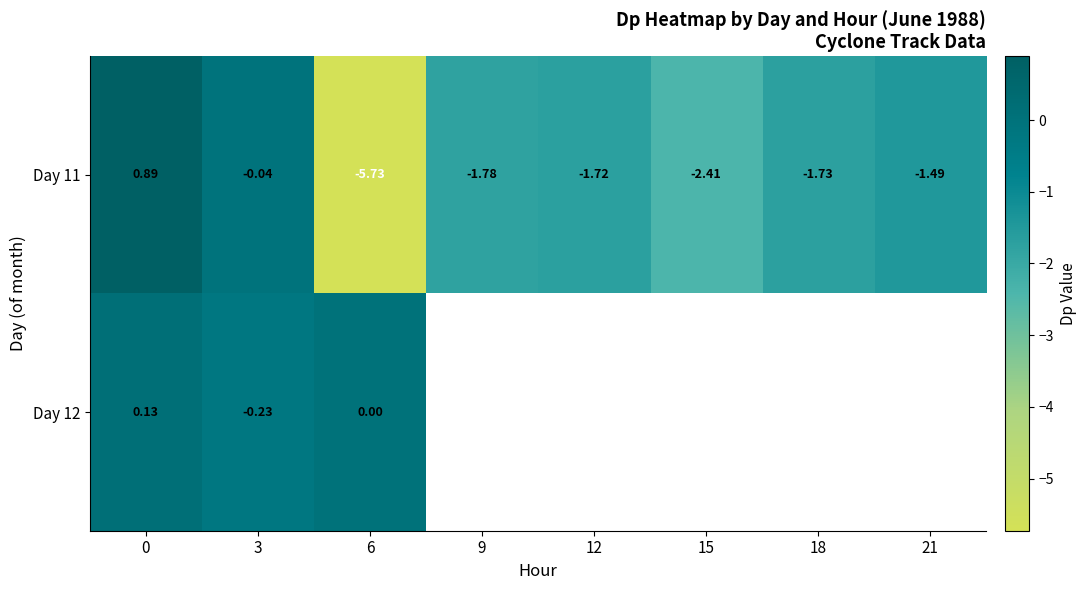

Between 0 and 21, which series saw the biggest shift?

Day 11